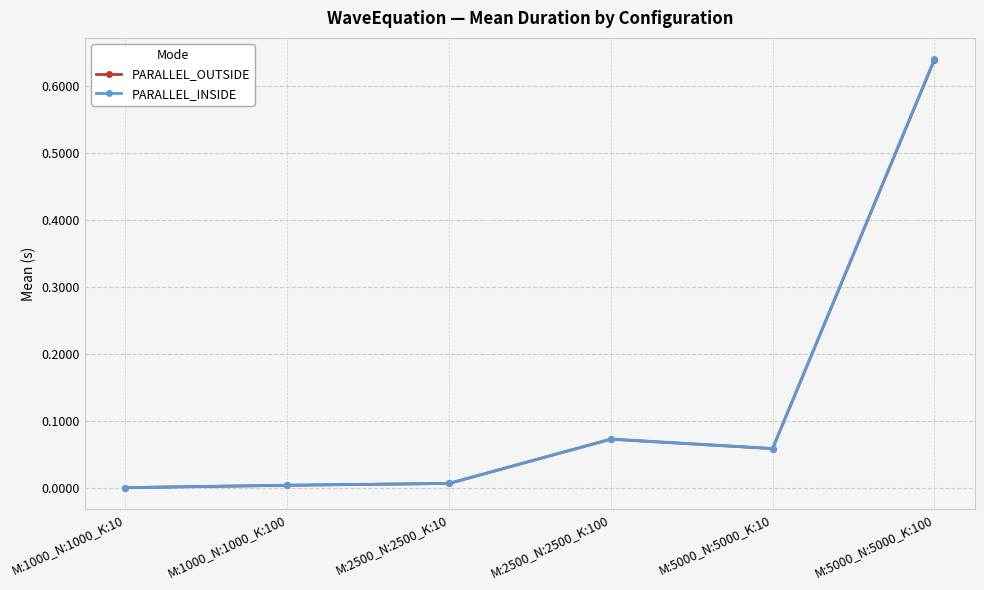

What is the label of the 2nd point from the left?

M:1000_N:1000_K:100